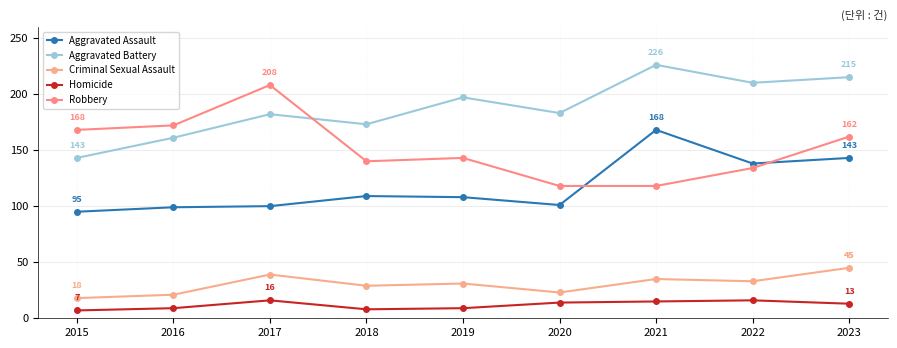

Where does the Robbery series first go above 143?

2015